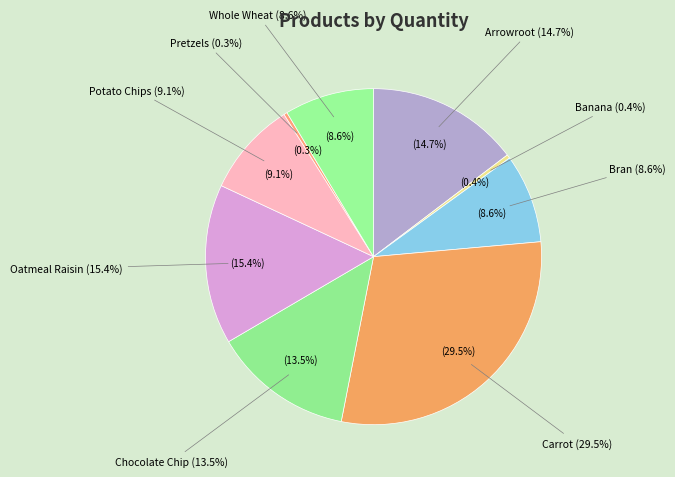

How many slices are in this pie chart?

9